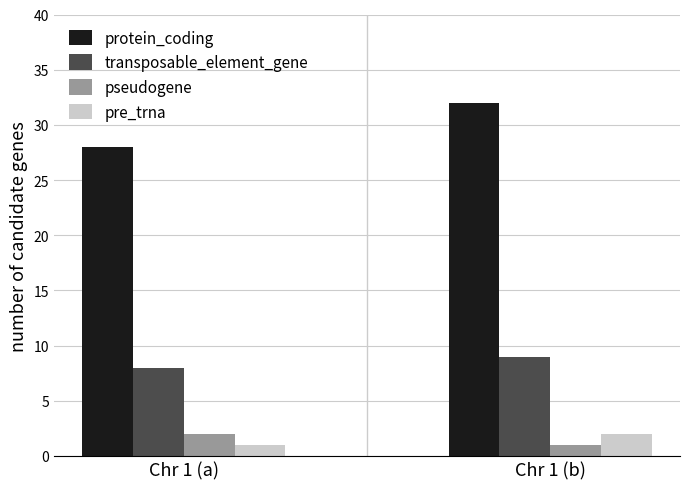

Are the bars horizontal?

No